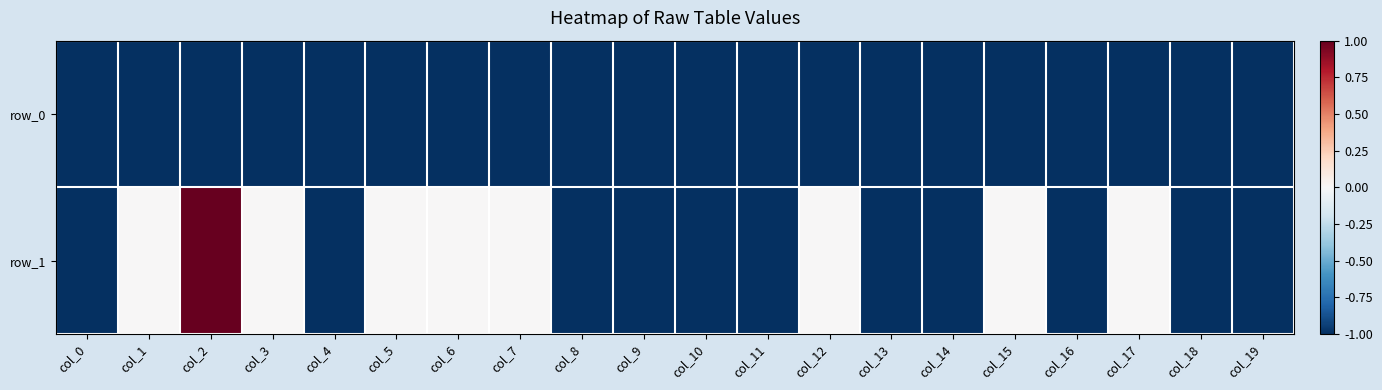

At which category is the sum across all series the highest?

col_2